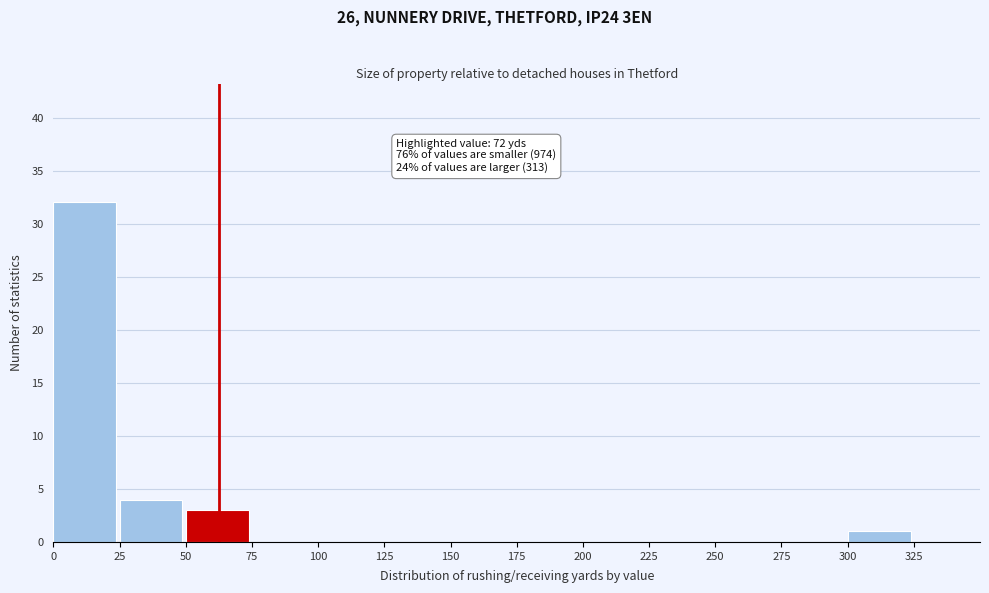

Over which range of the x-axis is the bar tallest?

0 to 25